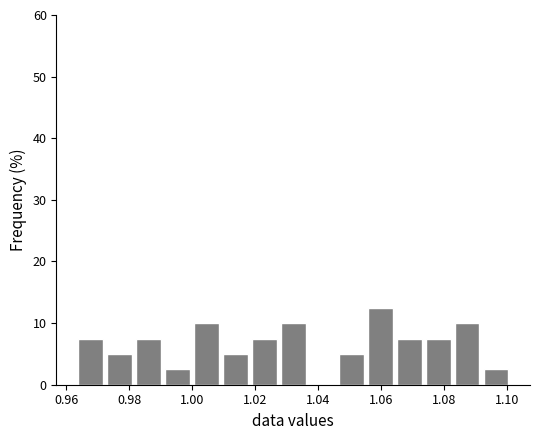

What is the height of the bar covering 1.018 to 1.028 on the x-axis? Neither the bar edges nor the heights are printed on the chart, so give them approximately, as read against the axes.

8